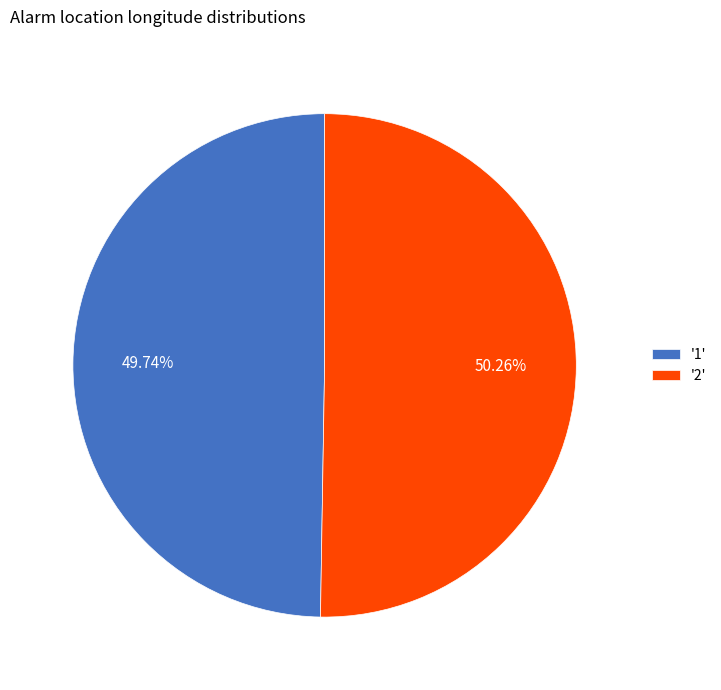

What is the majority slice?

'2'